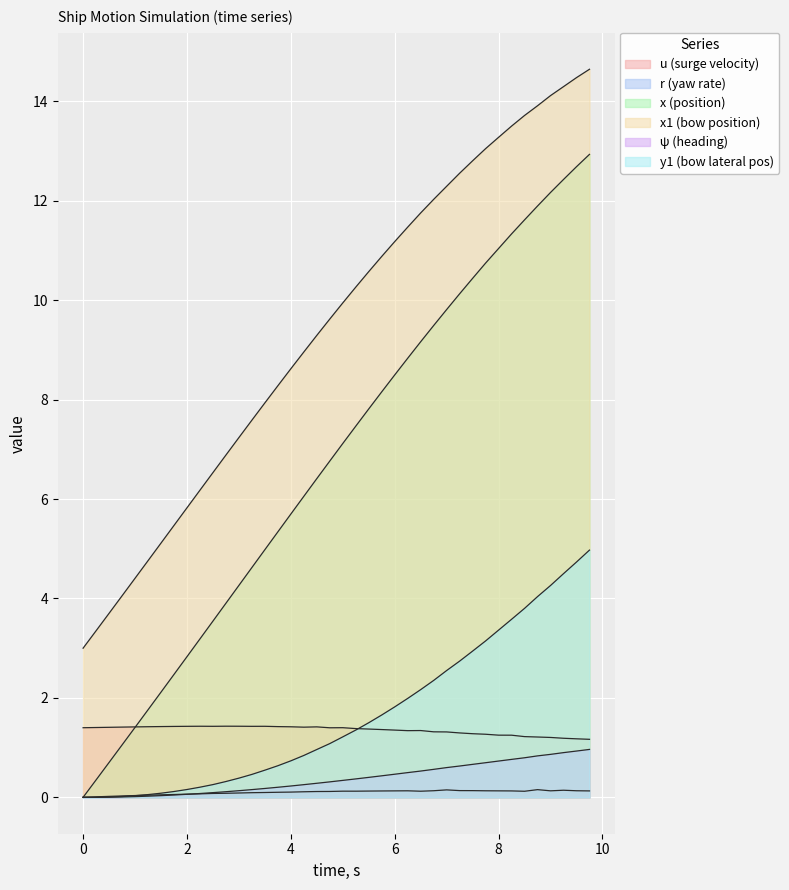

At how many categories does at least one series exceed 6?

31